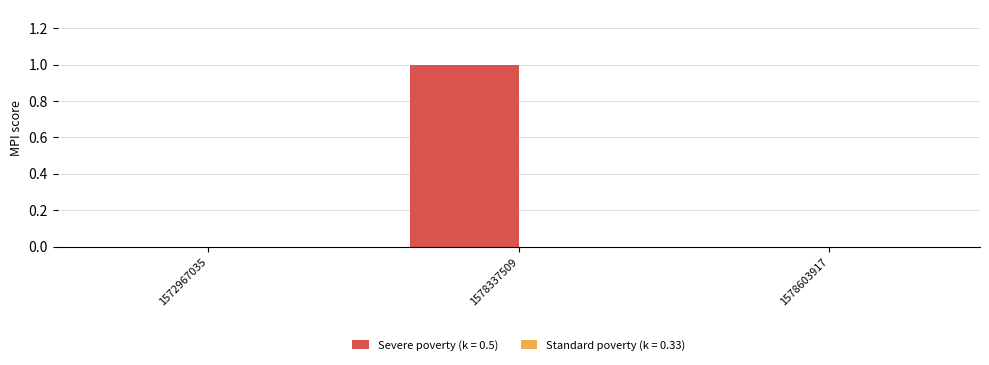

Are the bars horizontal?

No